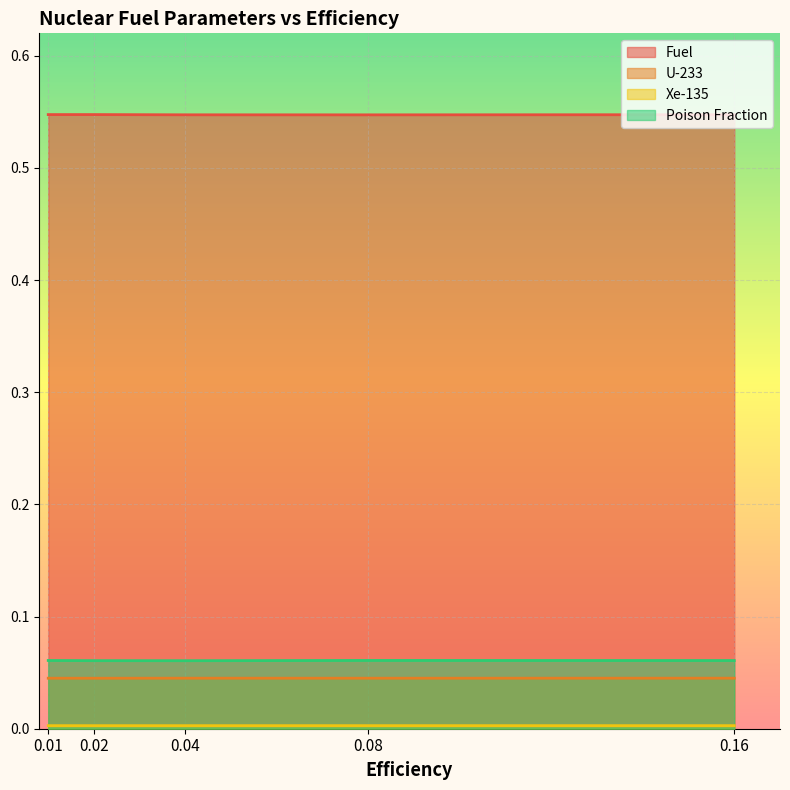

How many lines are shown in the chart?

4